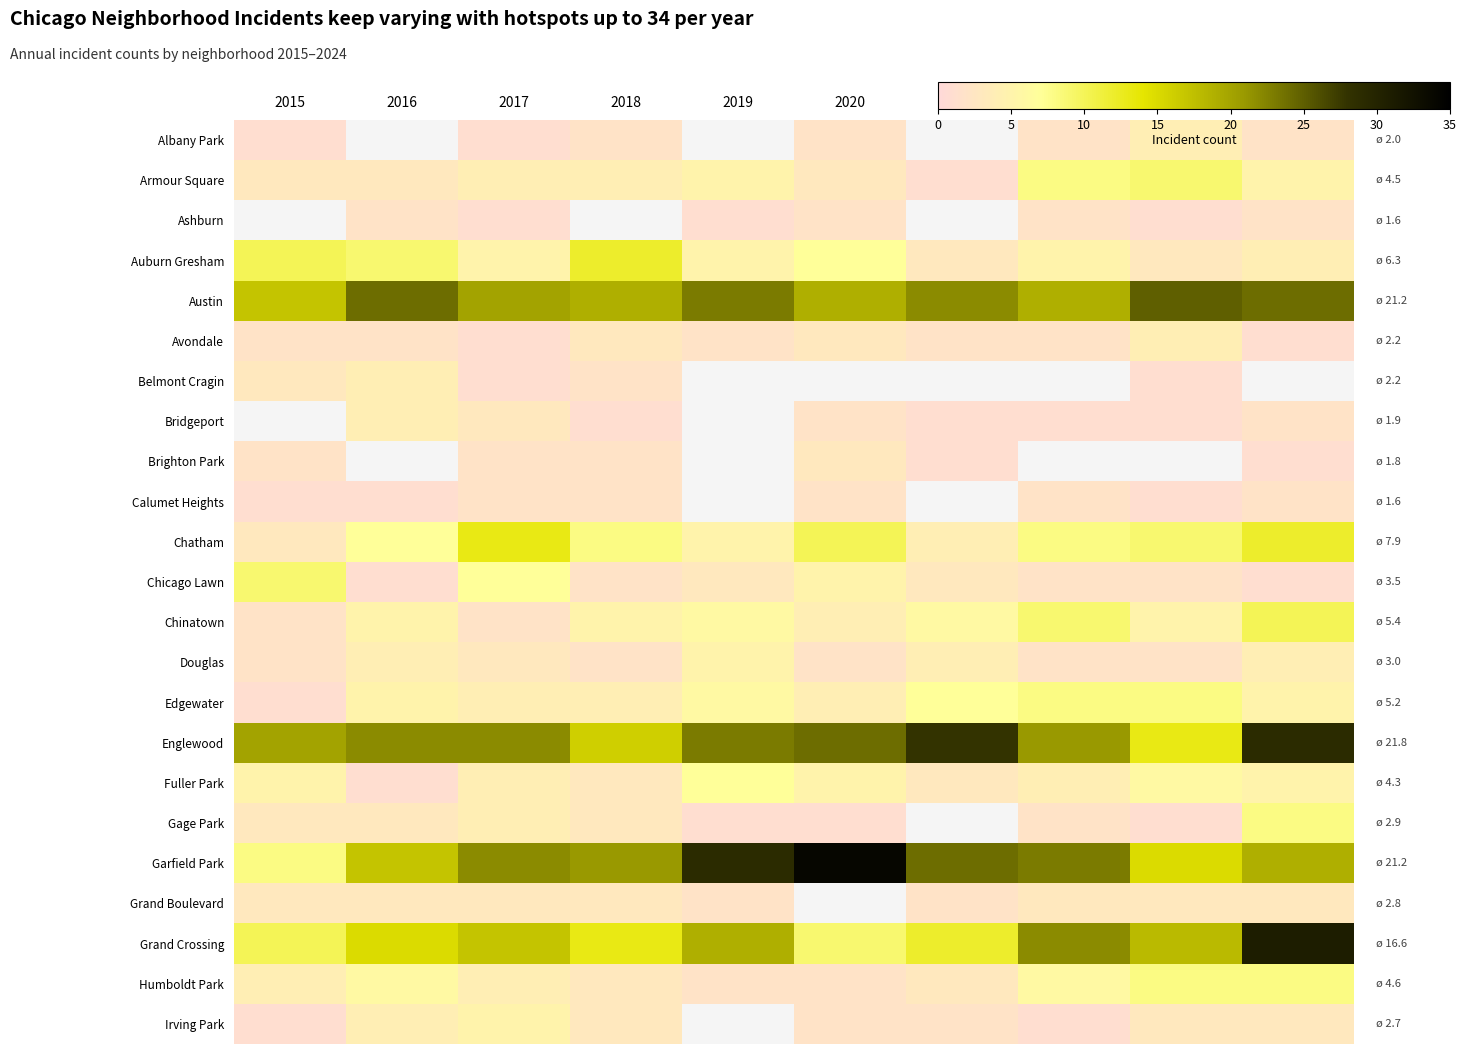

What value does the Garfield Park series have at 2021?

24.0